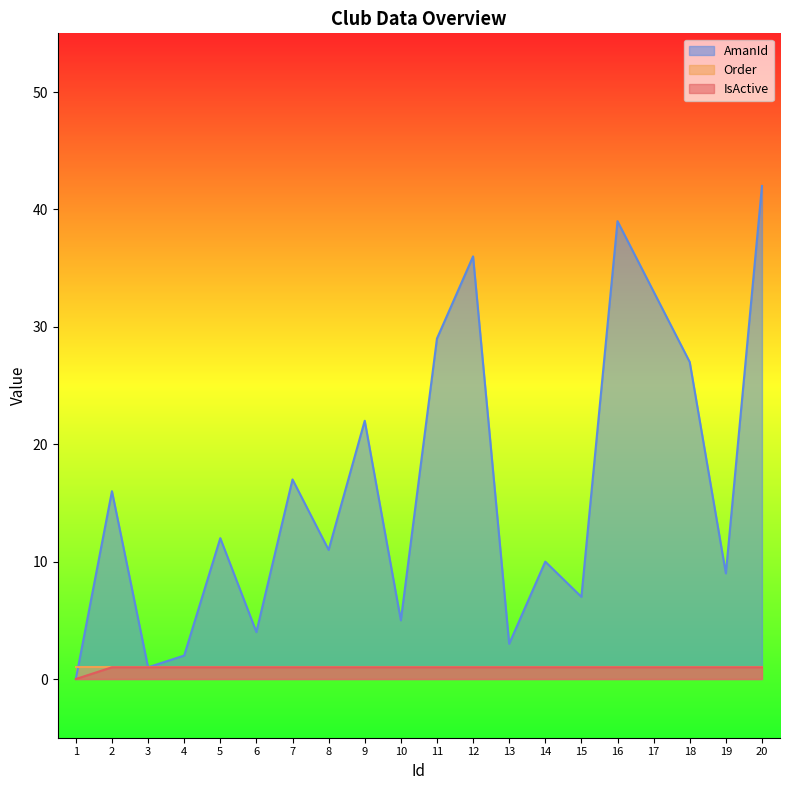

What is the maximum value for AmanId?

42